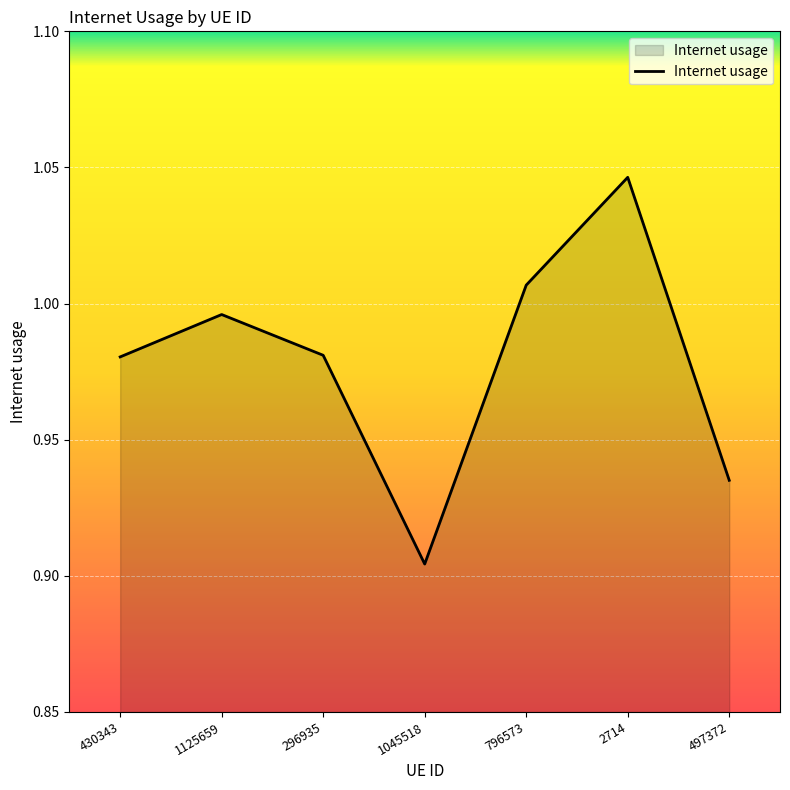

Which label corresponds to the largest value in the chart?

2714